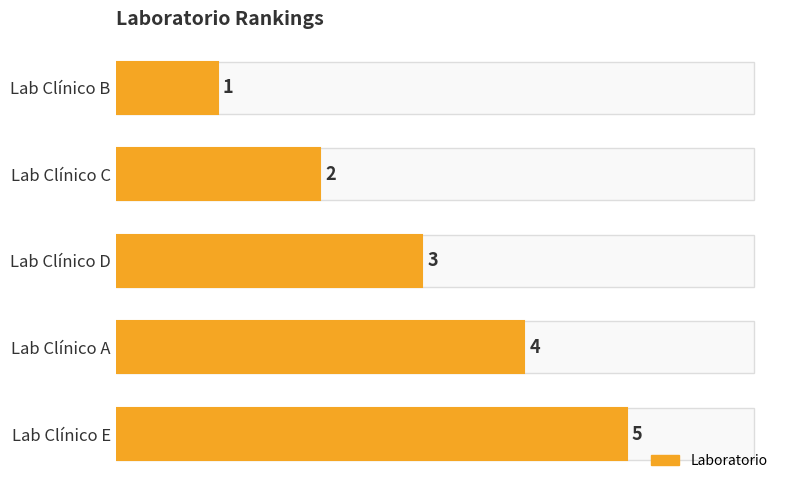

What is the sum of all values?

15